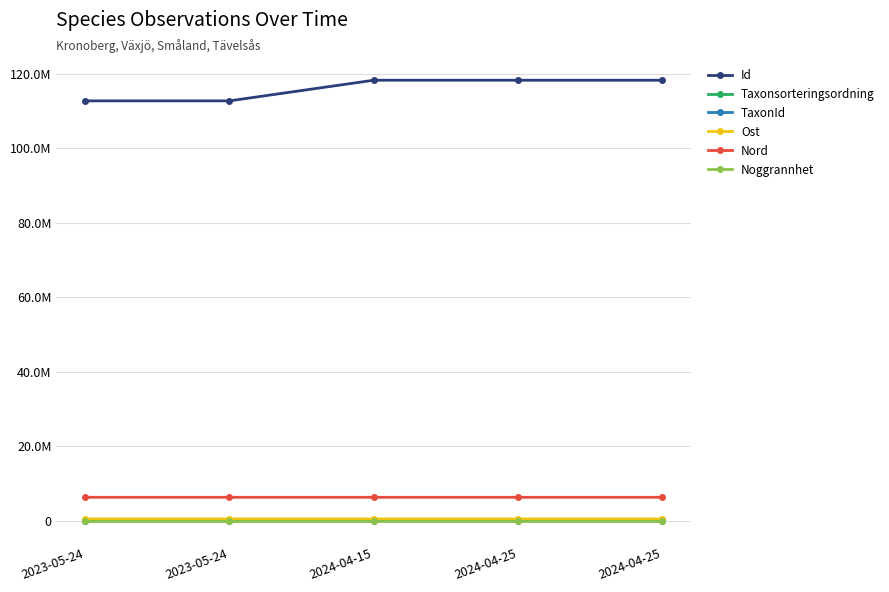

Is this an area chart (filled region under the line)?

No